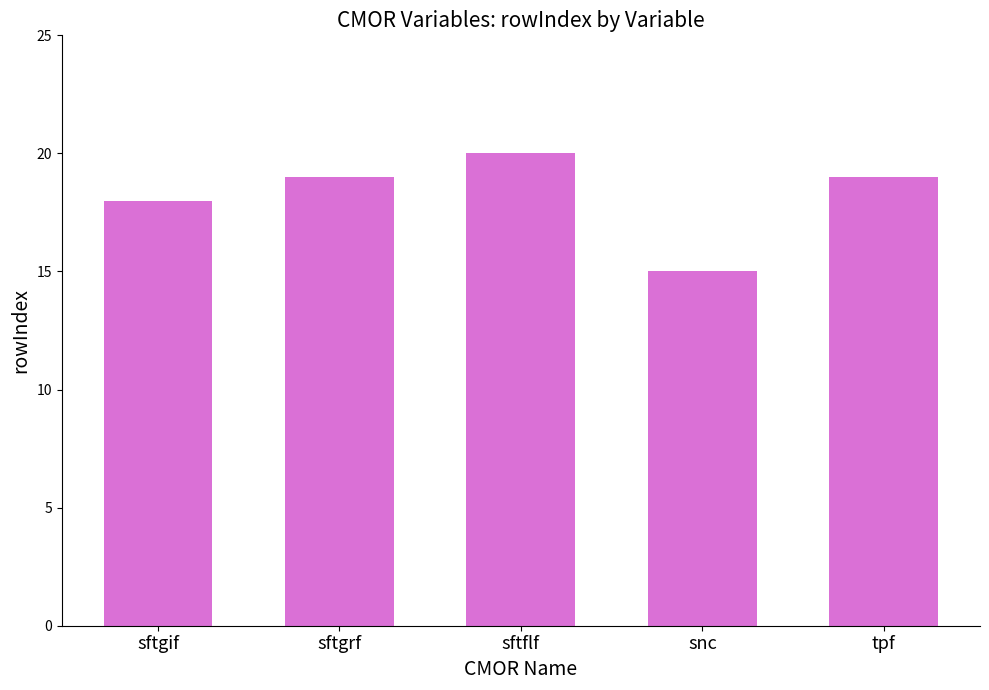

How many data points are less than 19?

2